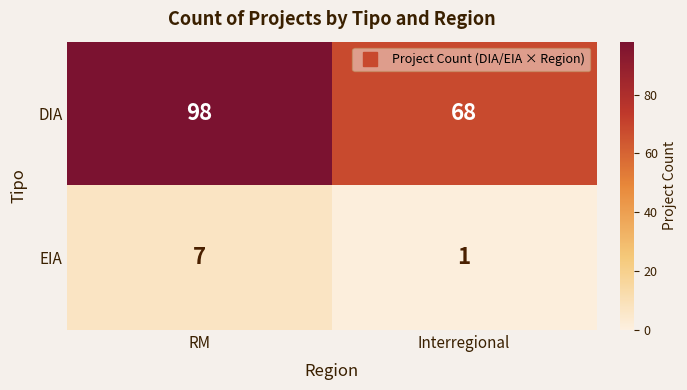

What is the difference between the maximum and minimum values in the EIA series?

6